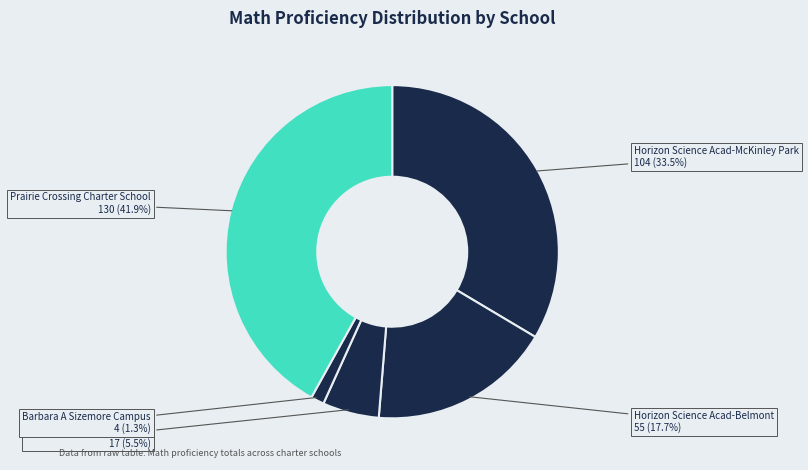

How many slices are in this pie chart?

5